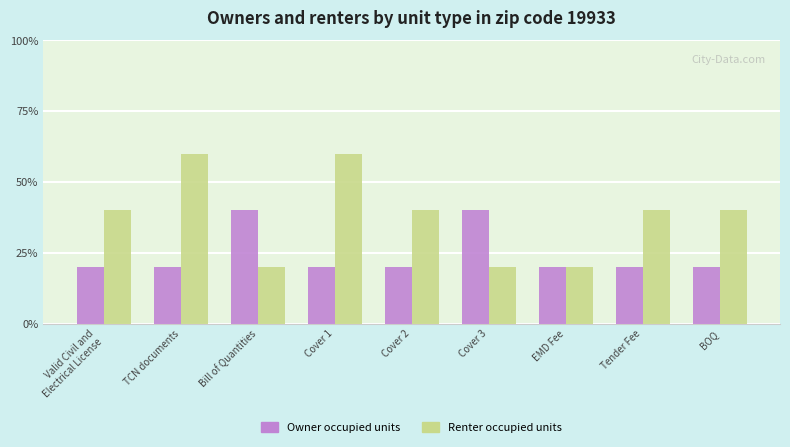

Which series has the largest total across all categories?

Renter occupied units